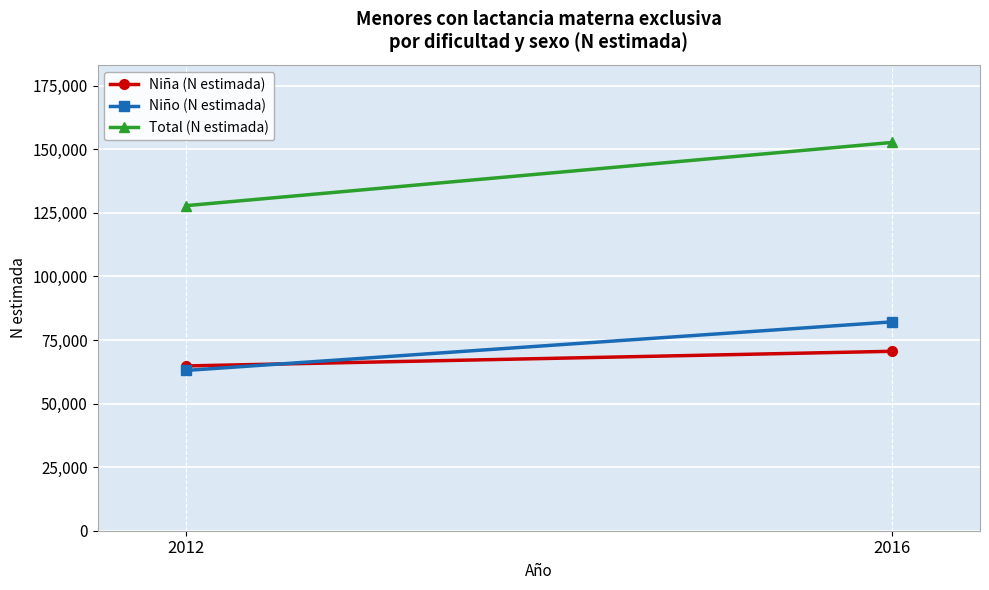

What is the minimum value for Niño (N estimada)?

63021